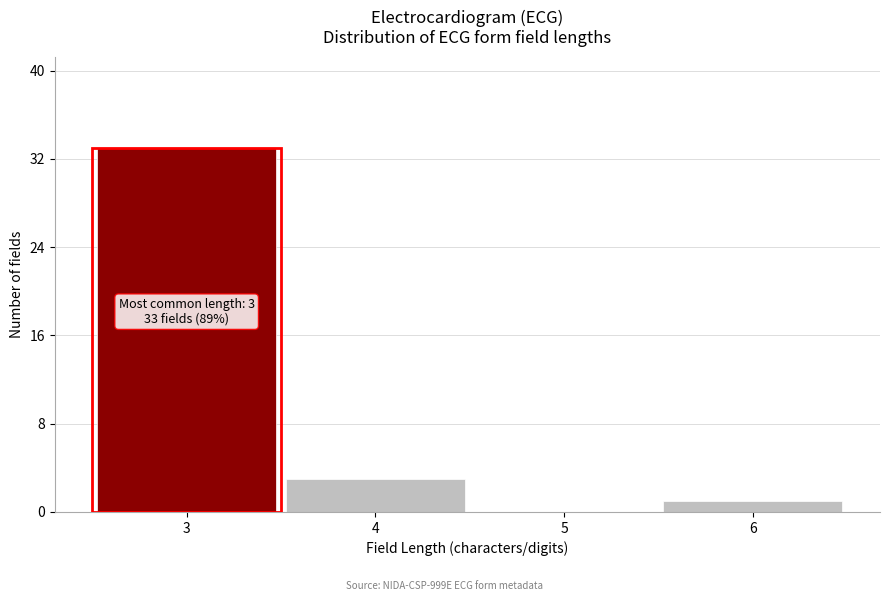

Which range on the x-axis has the tallest bar?

2.5 to 3.5